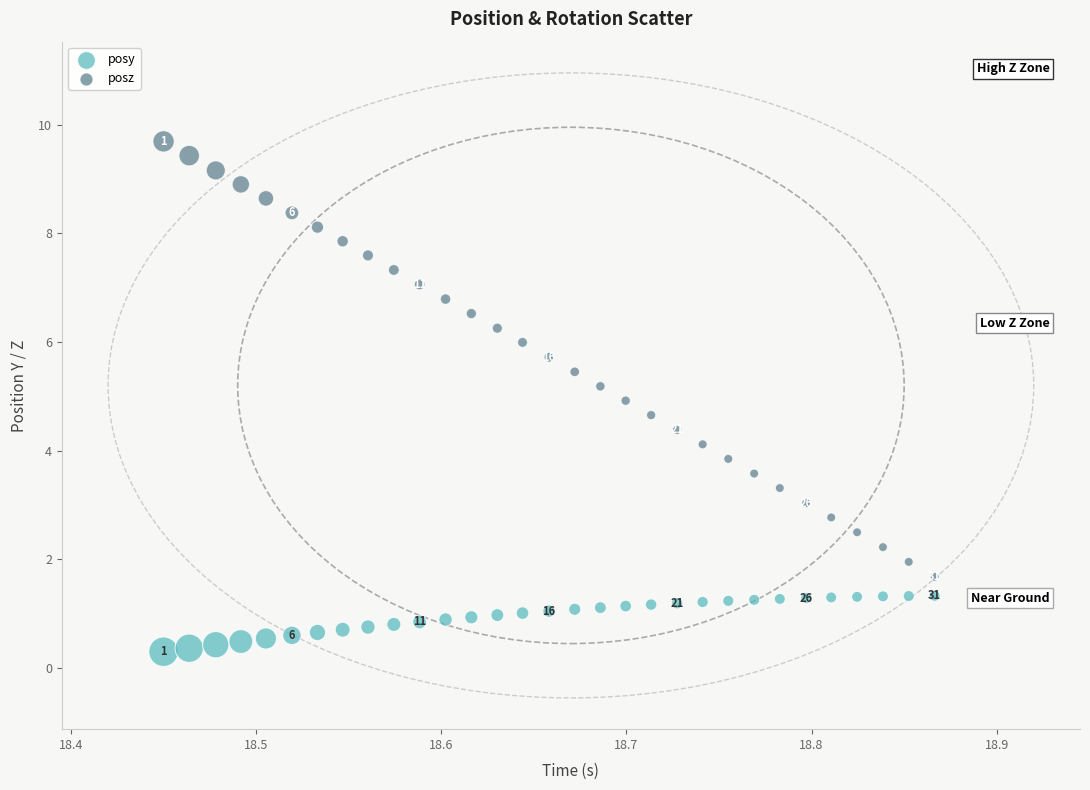

What are all the series names shown in the legend?

posy, posz